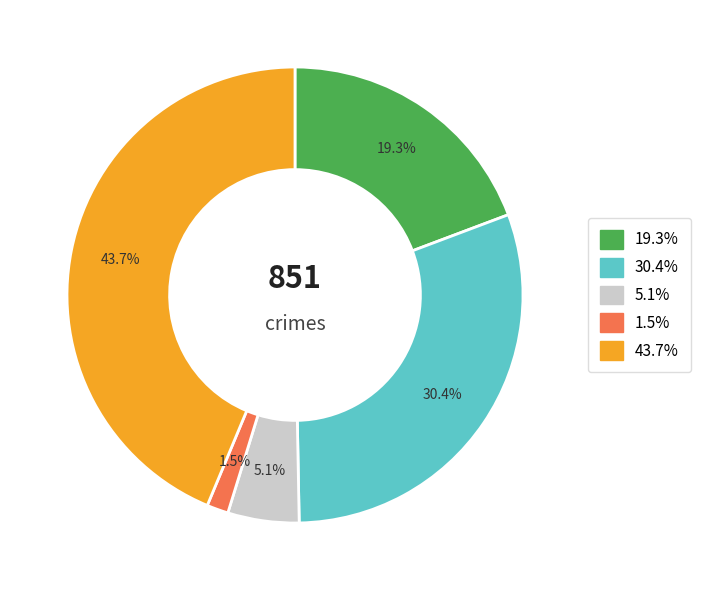

What is the smallest slice in the pie chart?

1.5%